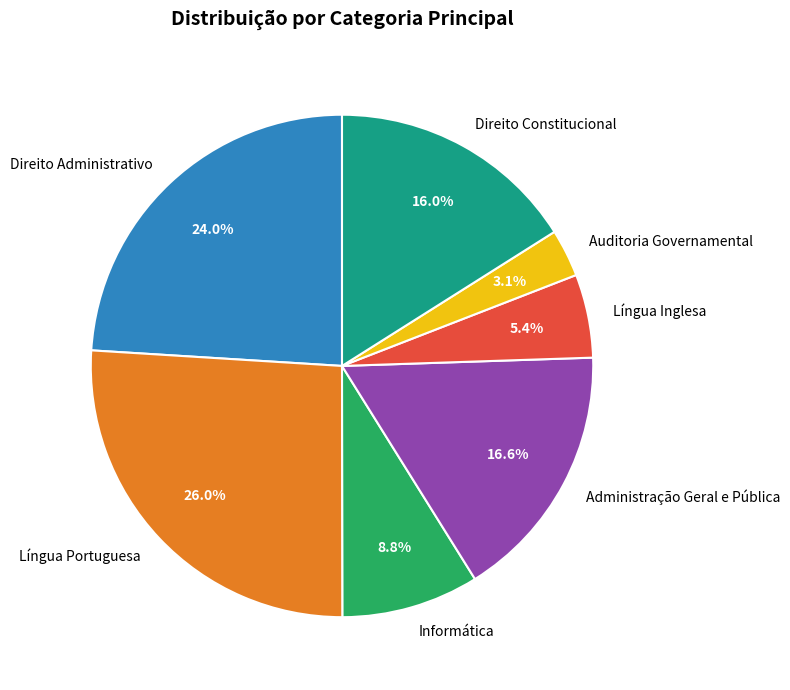

Rank the categories by value from lowest to highest.

Auditoria Governamental, Língua Inglesa, Informática, Direito Constitucional, Administração Geral e Pública, Direito Administrativo, Língua Portuguesa